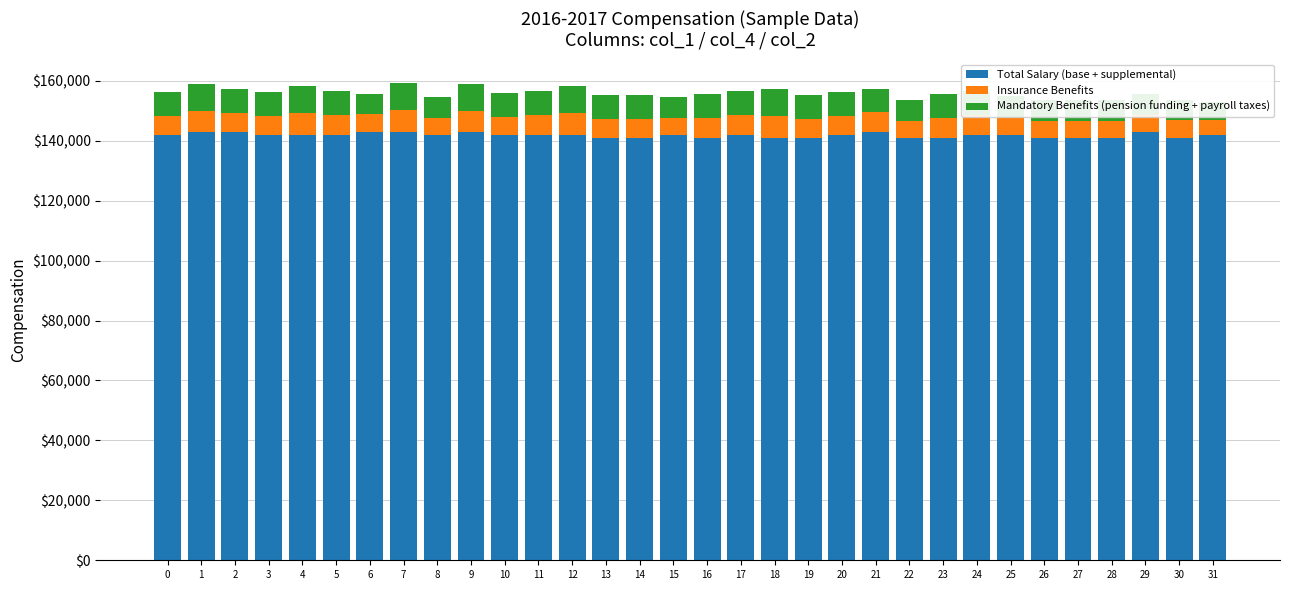

At which category is the sum across all series the highest?

7